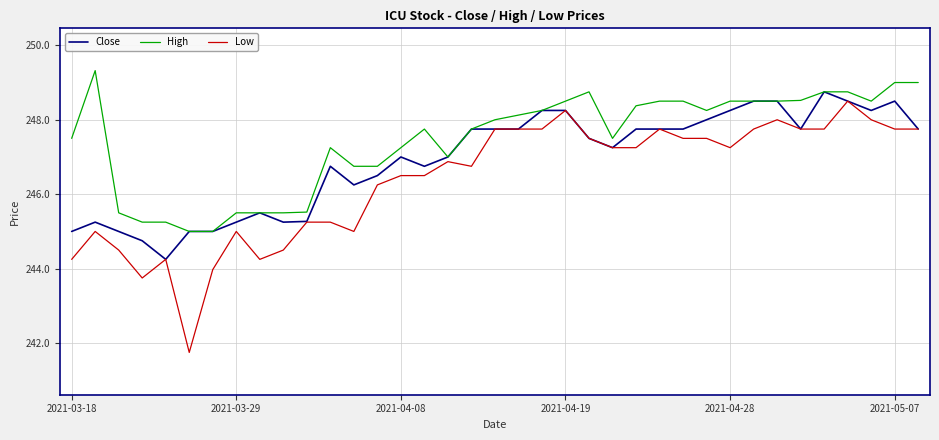

Which series has the largest total across all categories?

High